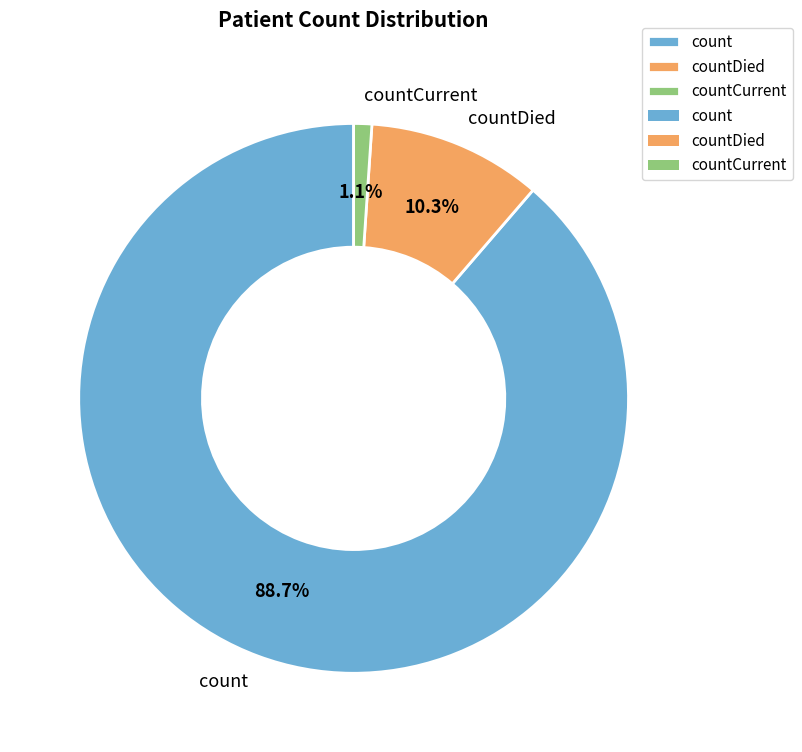

How many segments does this pie chart have?

3